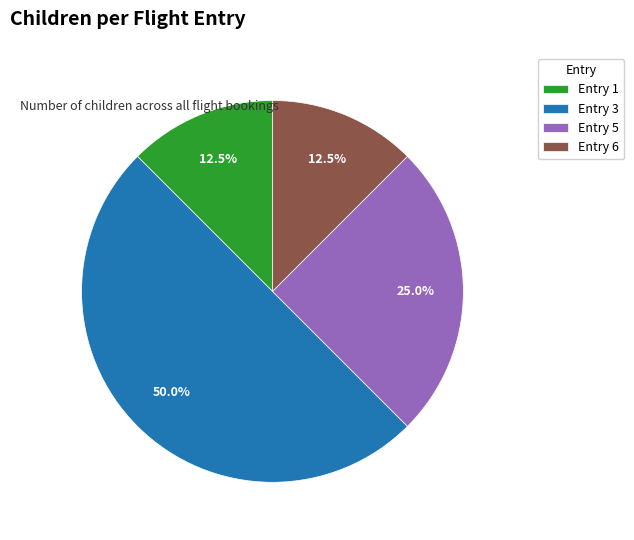

Between Entry 3 and Entry 6, which is larger?

Entry 3